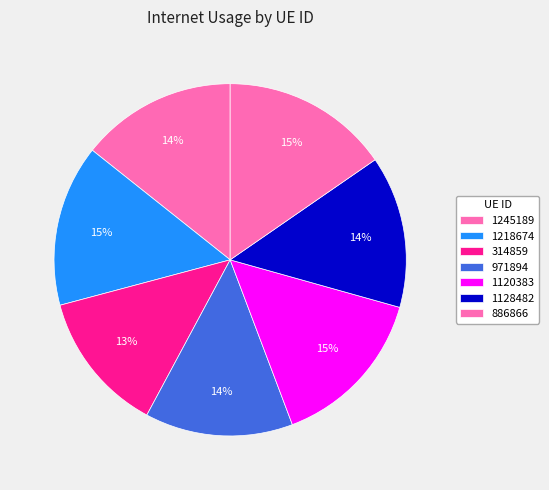

To the nearest percent, what percentage of the pie is 1128482?

14%